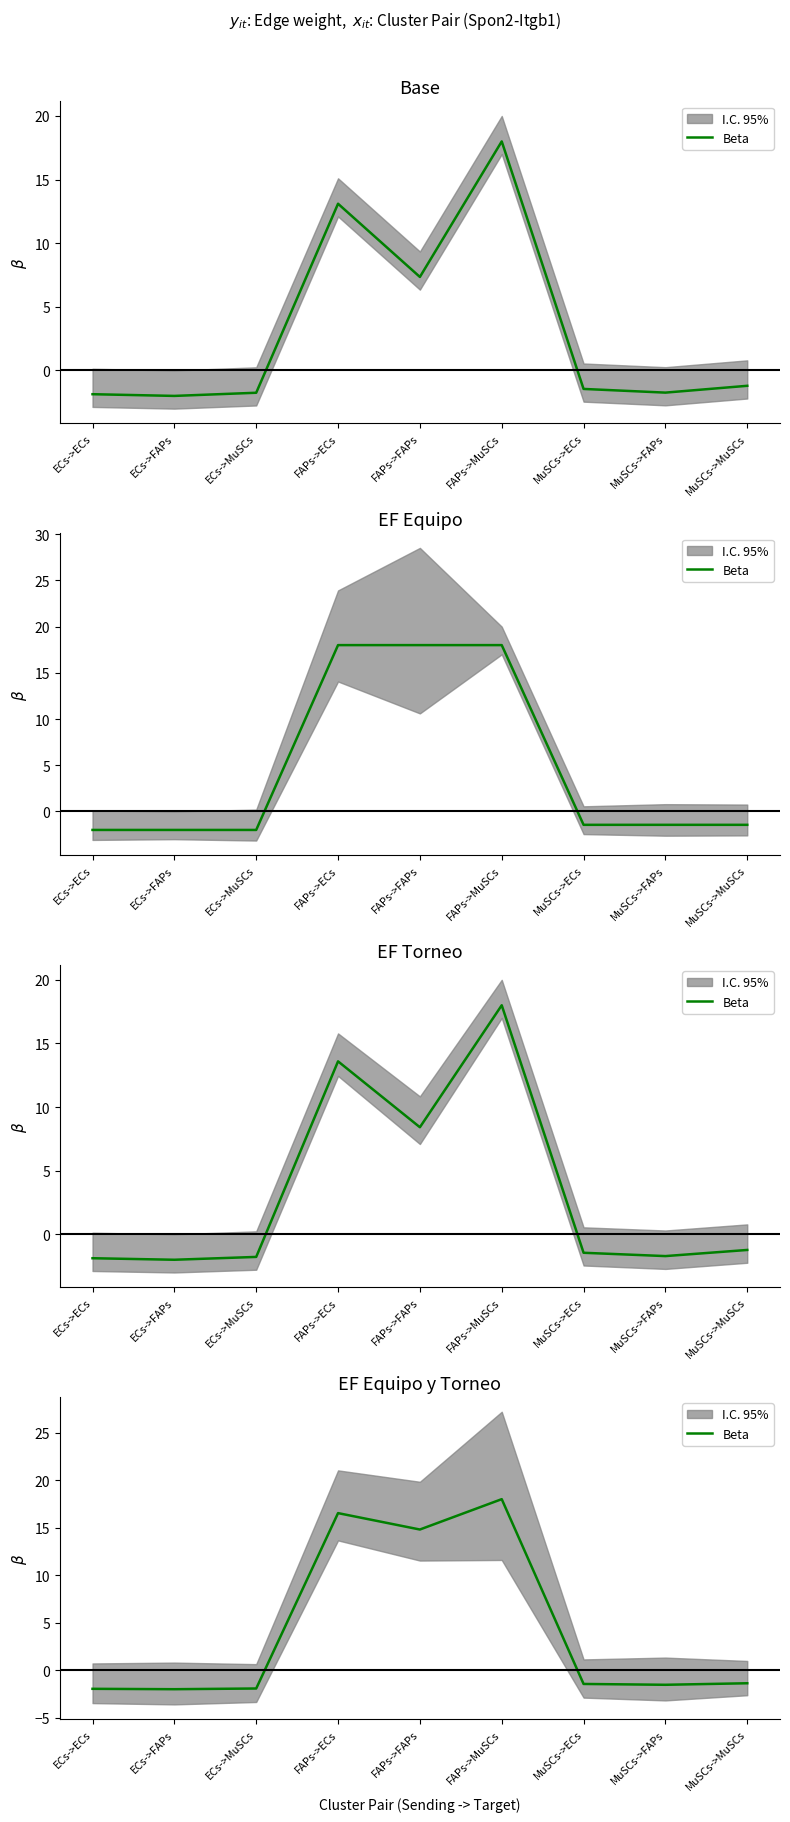

What is the maximum value shown in the chart?

18.0